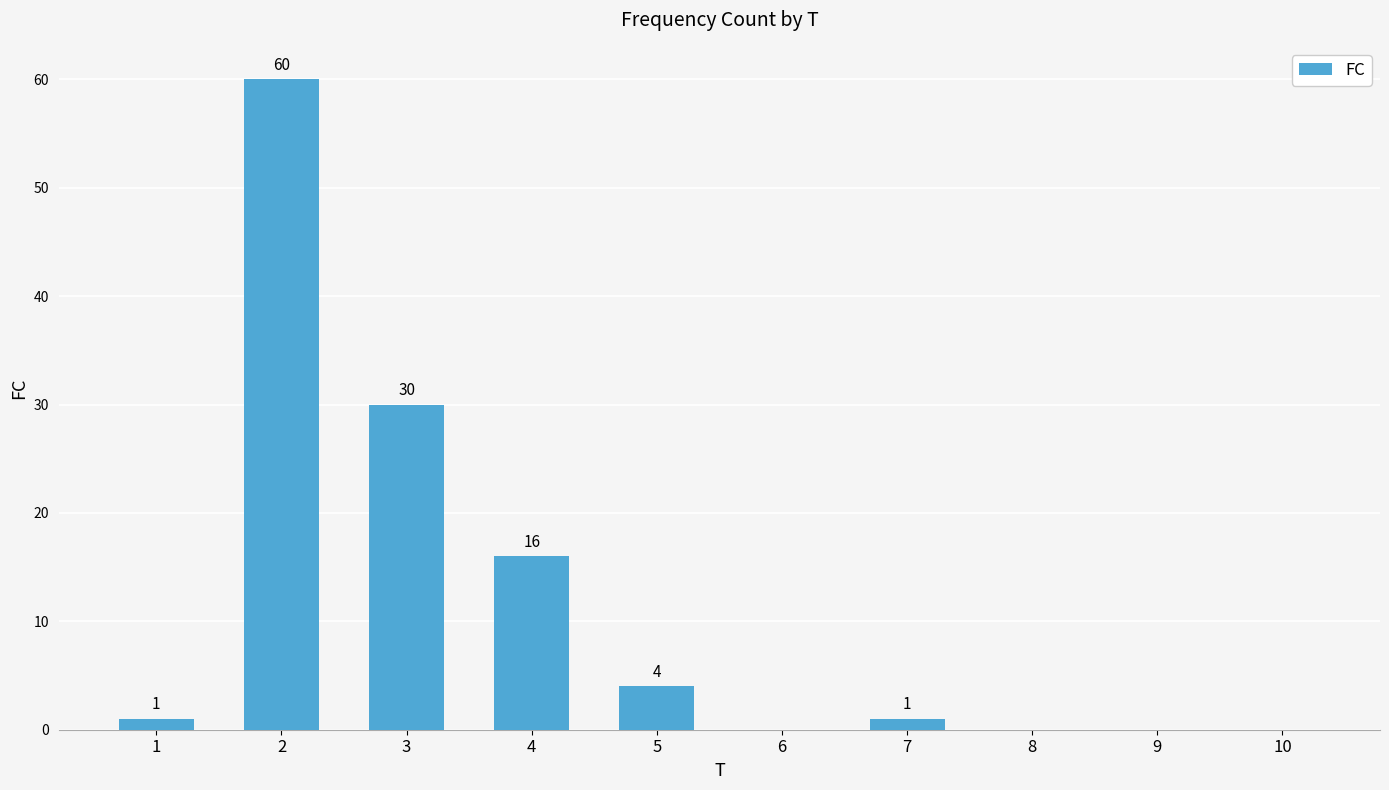

True or false: the data shows 43 at 3.

False